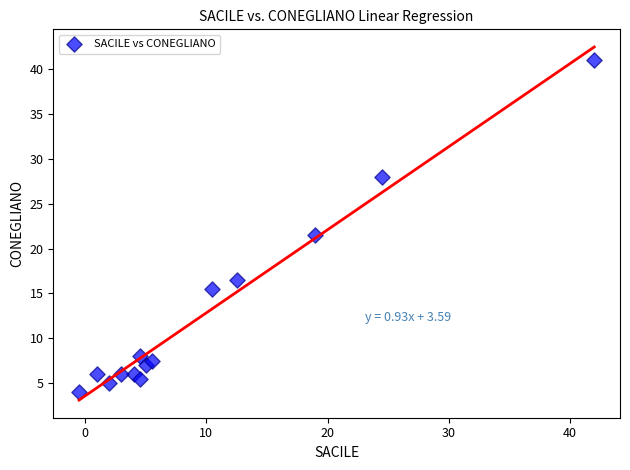

What is the range of Y values (max minus min)?

37.0